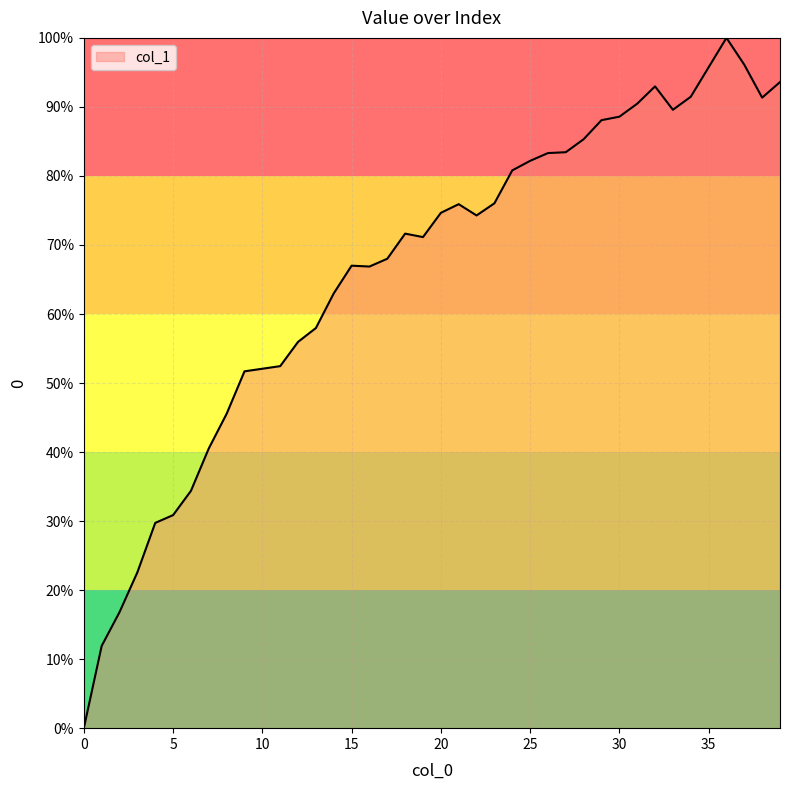

What is the maximum value shown in the chart?

100.0